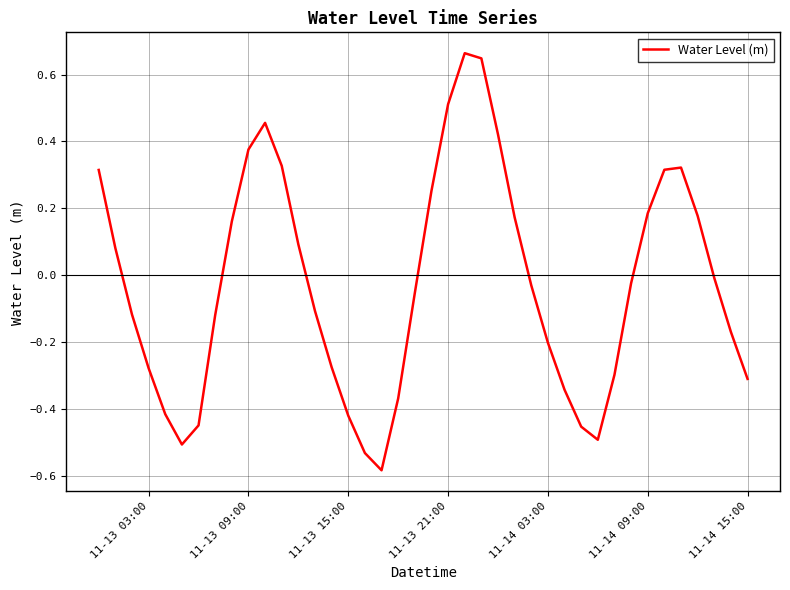

Is this an area chart (filled region under the line)?

No